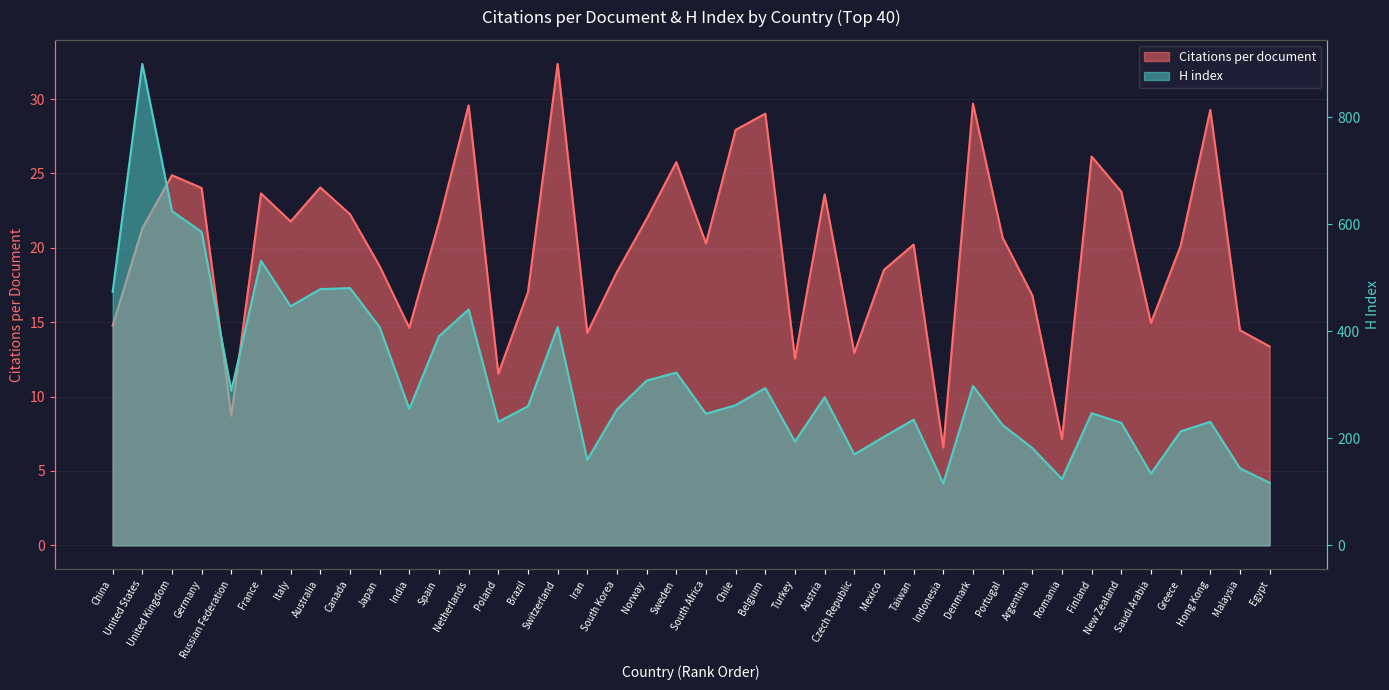

What position from the right is Canada?

32